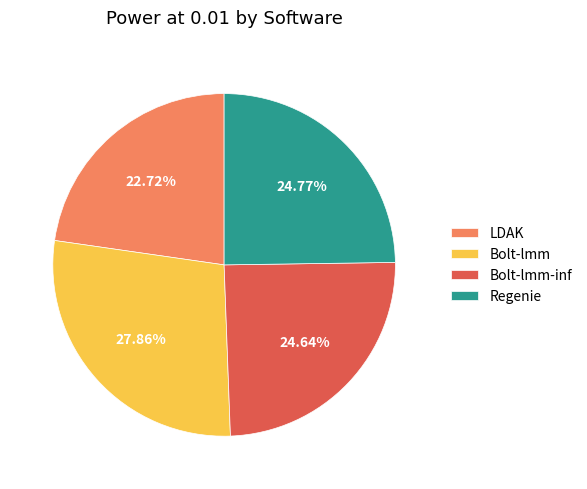

Which slice is the smallest?

LDAK